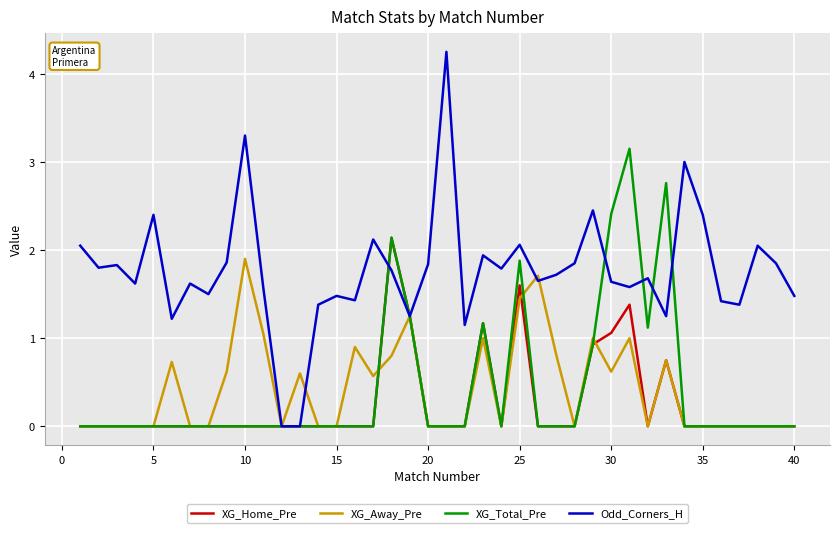

List the series in order of their peak value, lowest first.

XG_Away_Pre, XG_Home_Pre, XG_Total_Pre, Odd_Corners_H